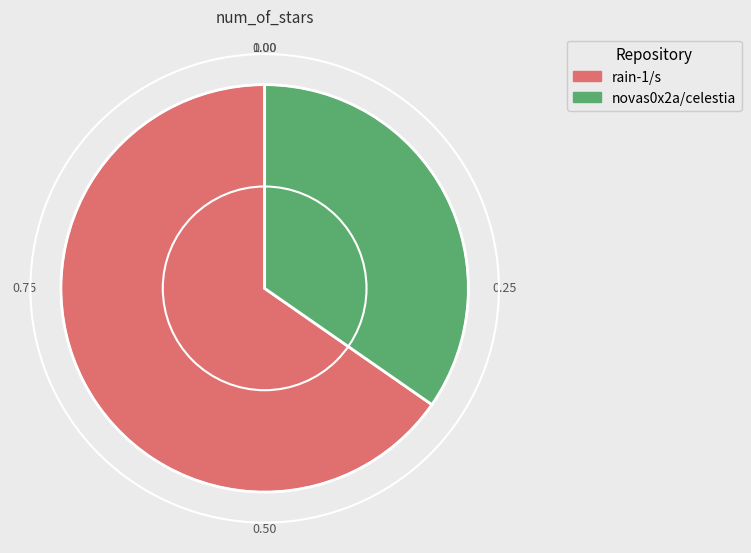

How many segments does this pie chart have?

2